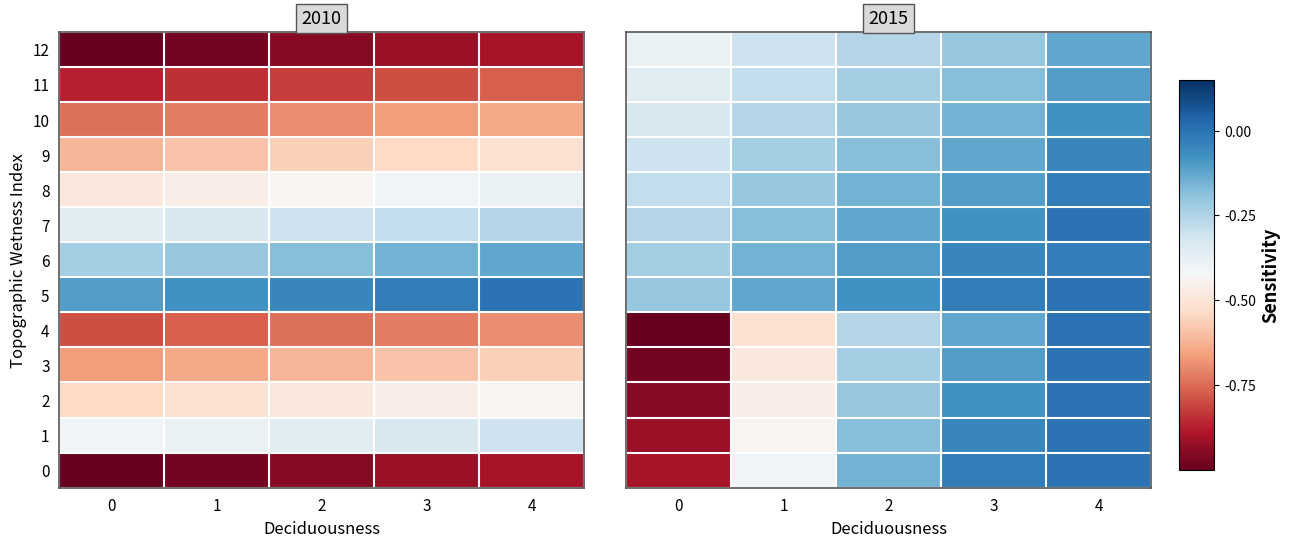

Which series has the largest total across all categories?

5